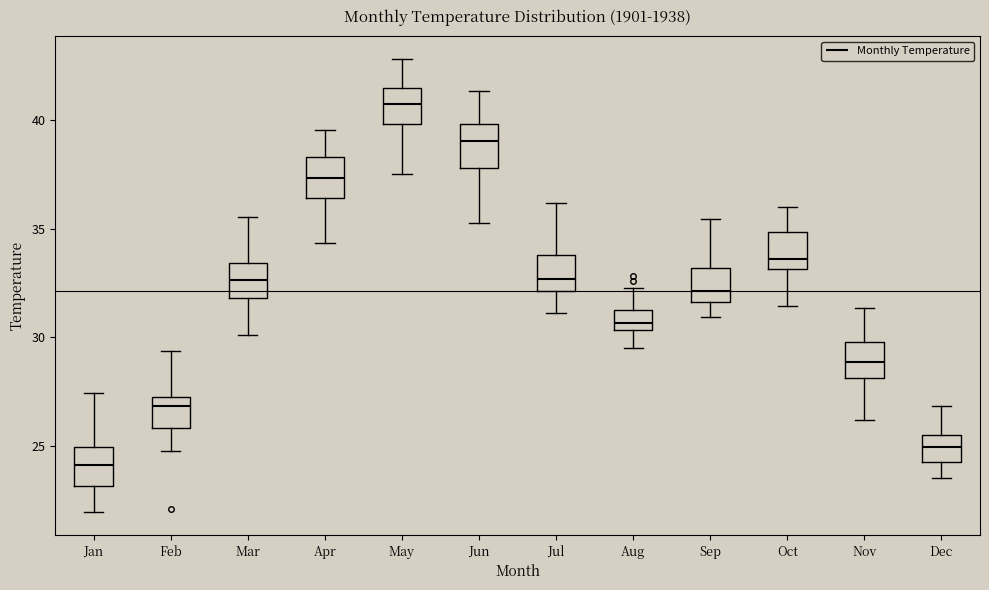

Which box's median line is the highest?

May